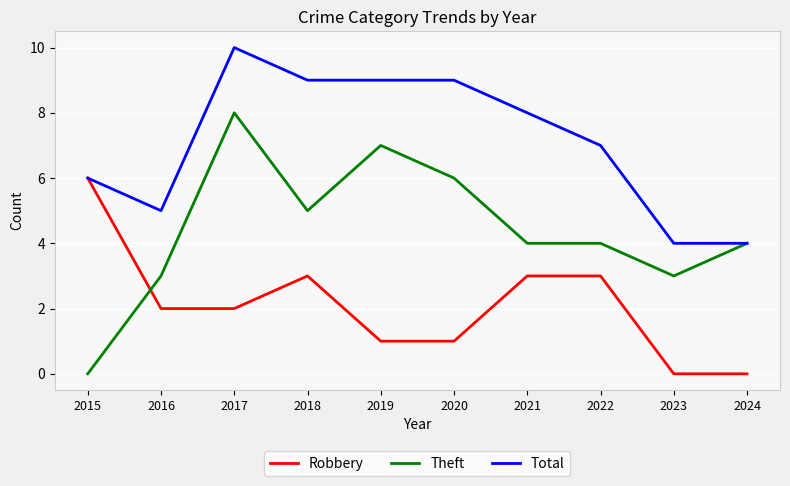

List the series in order of their overall mean, lowest first.

Robbery, Theft, Total